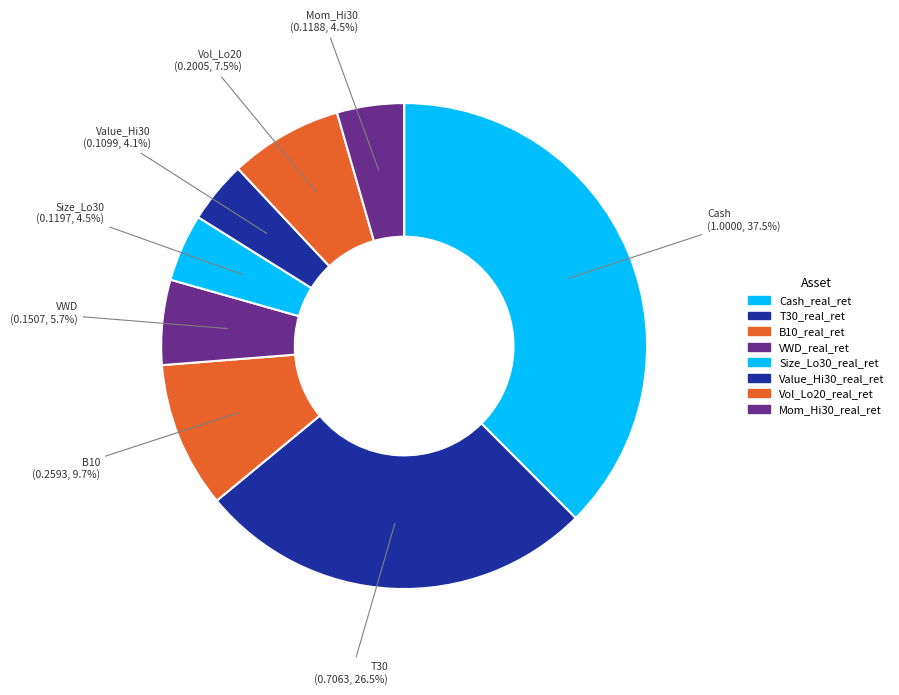

To the nearest percent, what is the difference between the largest and smallest slice percentages?

33%